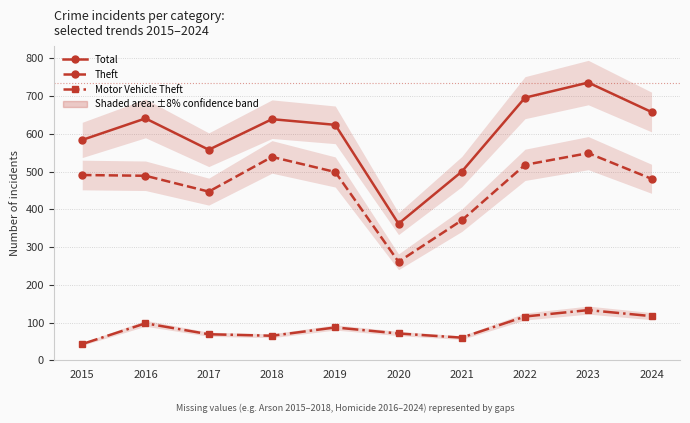

True or false: Theft and Total cross at least once.

False